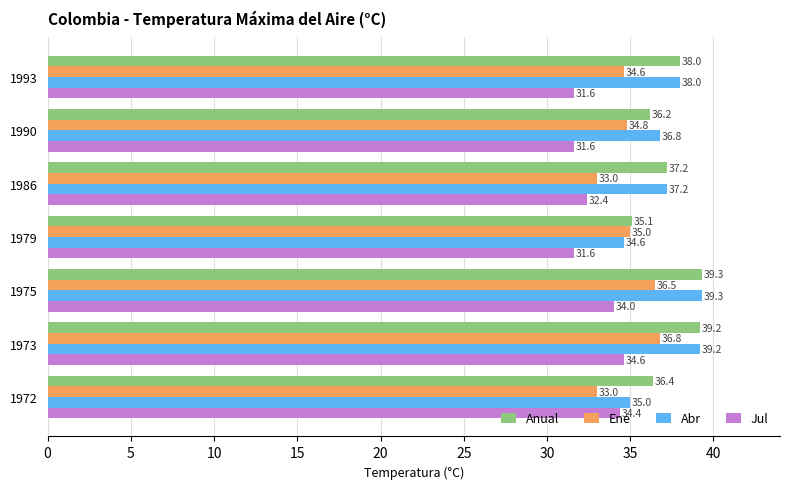

At 1972, list the series in order from smallest to largest.

Ene, Jul, Abr, Anual